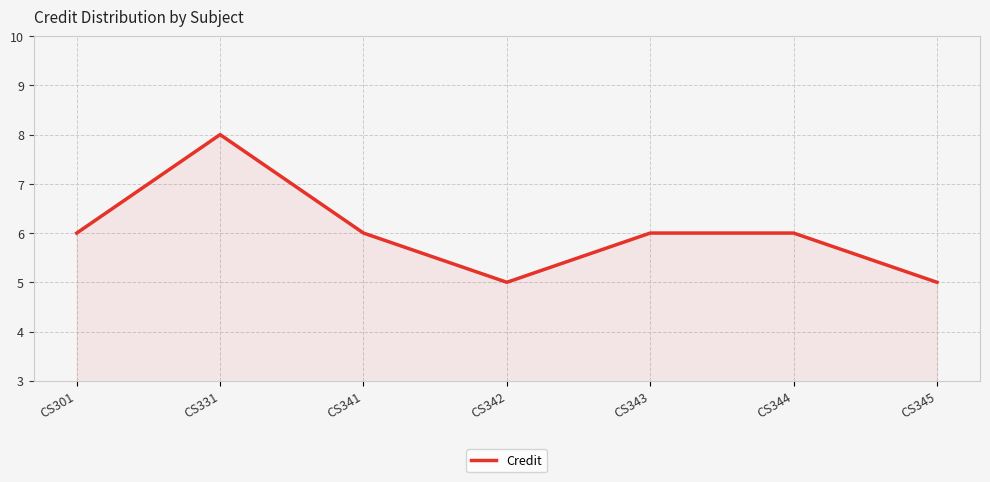

The value at CS301 is 6. True or false?

True